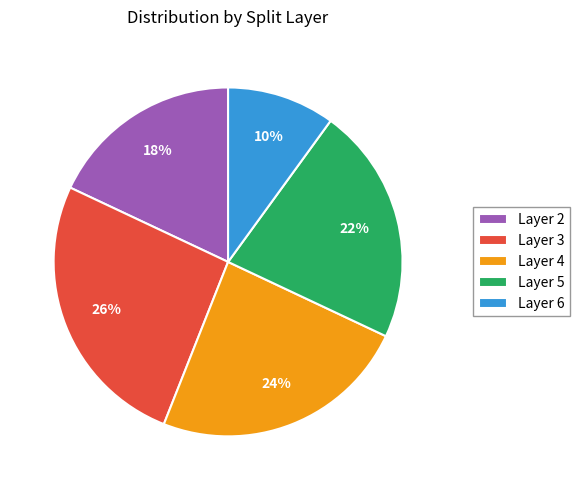

Is it true that Layer 6 is 16% of the pie?

False